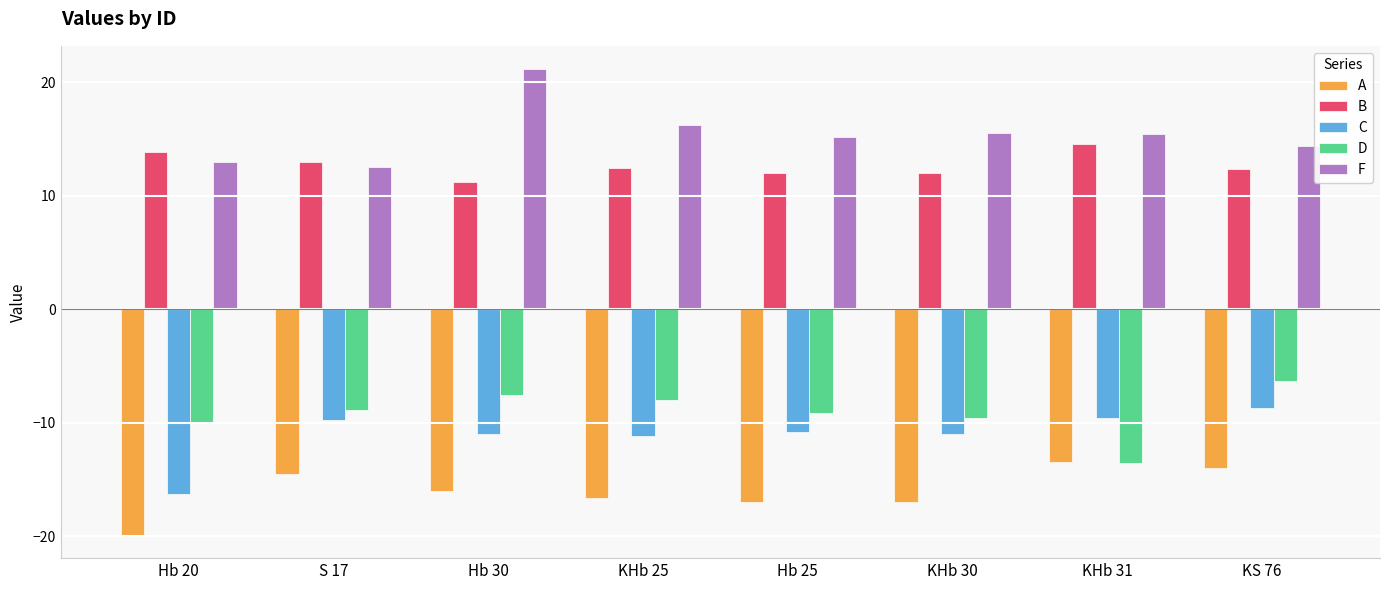

The F series shows 8.0 at Hb 20. True or false?

False